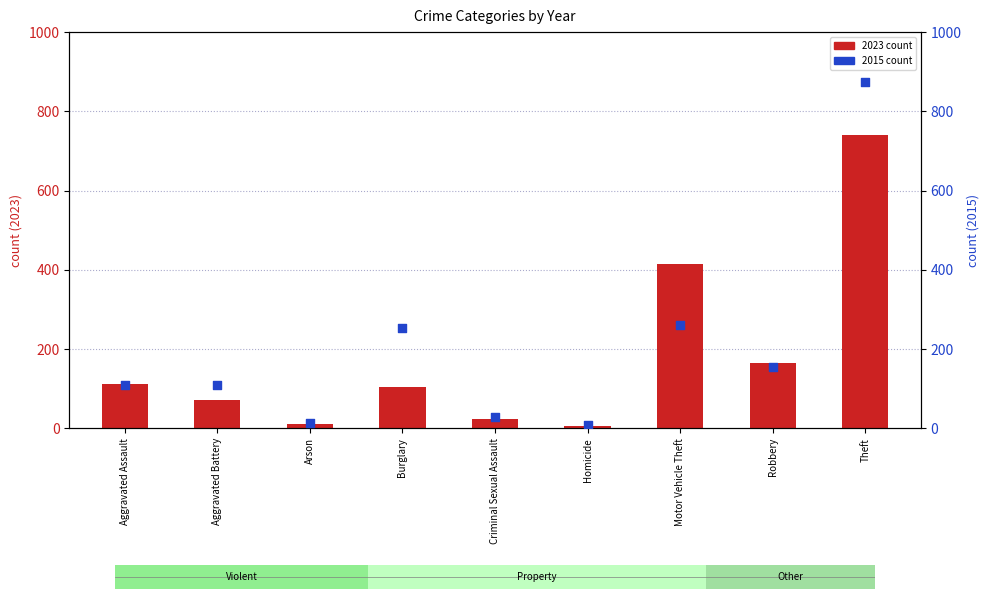

What is the total value across all series at Theft?

1615